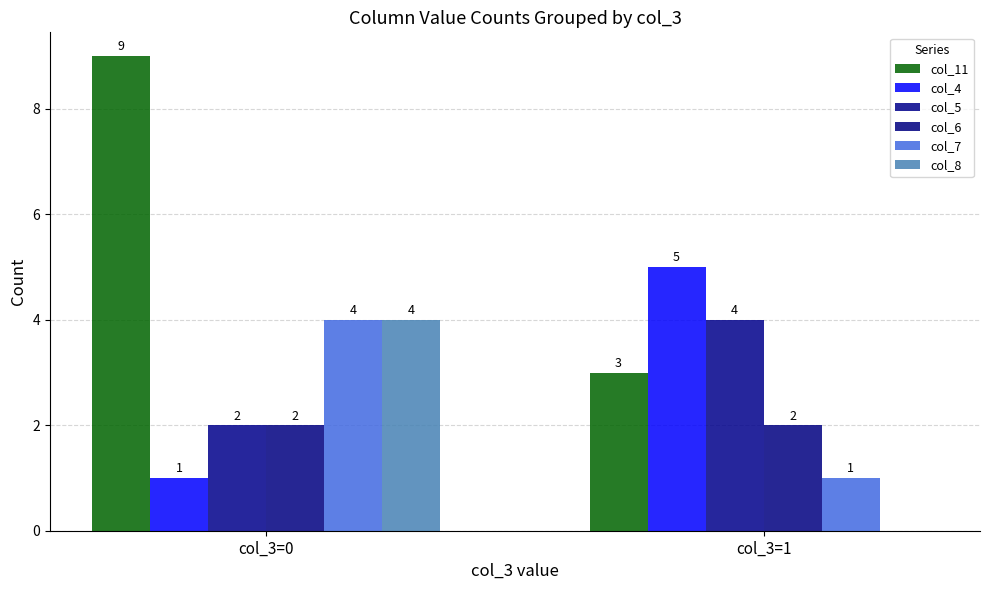

Does the chart contain stacked bars?

No